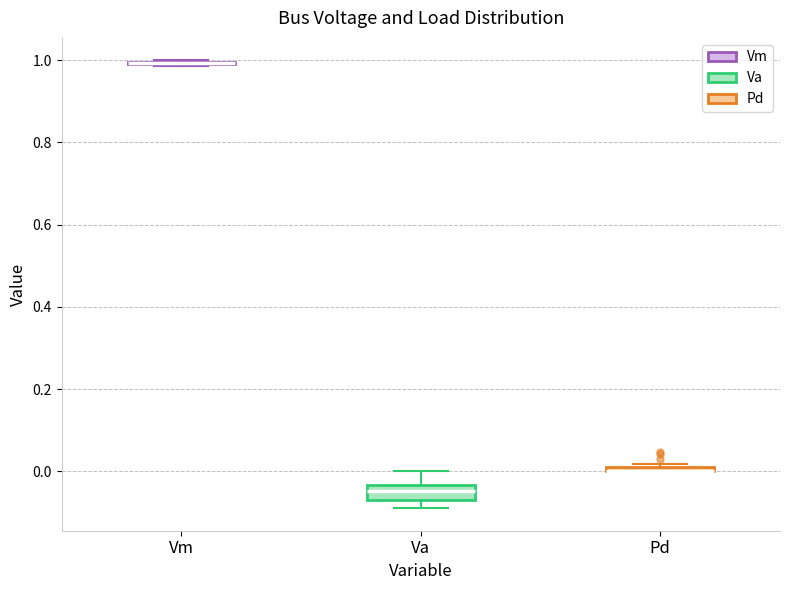

Where is the lower edge of the box for Va on the y-axis? The values are not printed on the chart, so give them approximately, as read against the axis.

-0.06